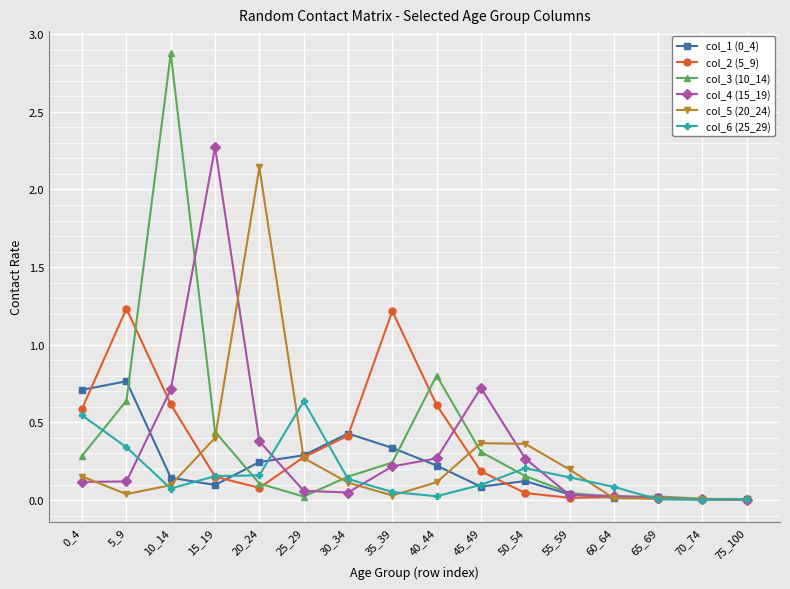

True or false: col_2 (5_9) and col_1 (0_4) intersect in this chart.

True